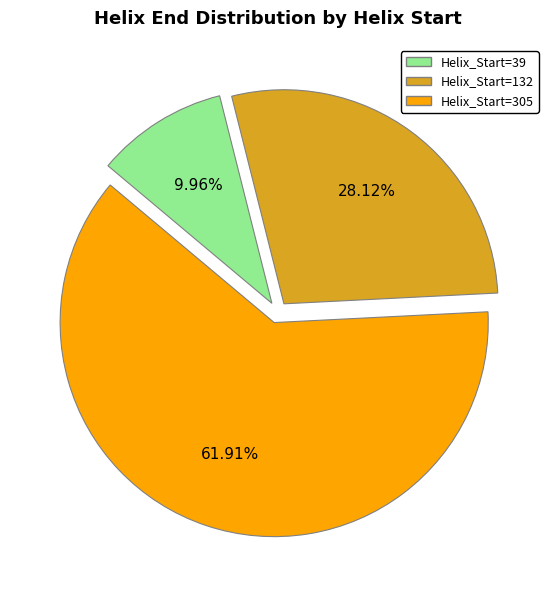

Count the number of slices in the pie.

3